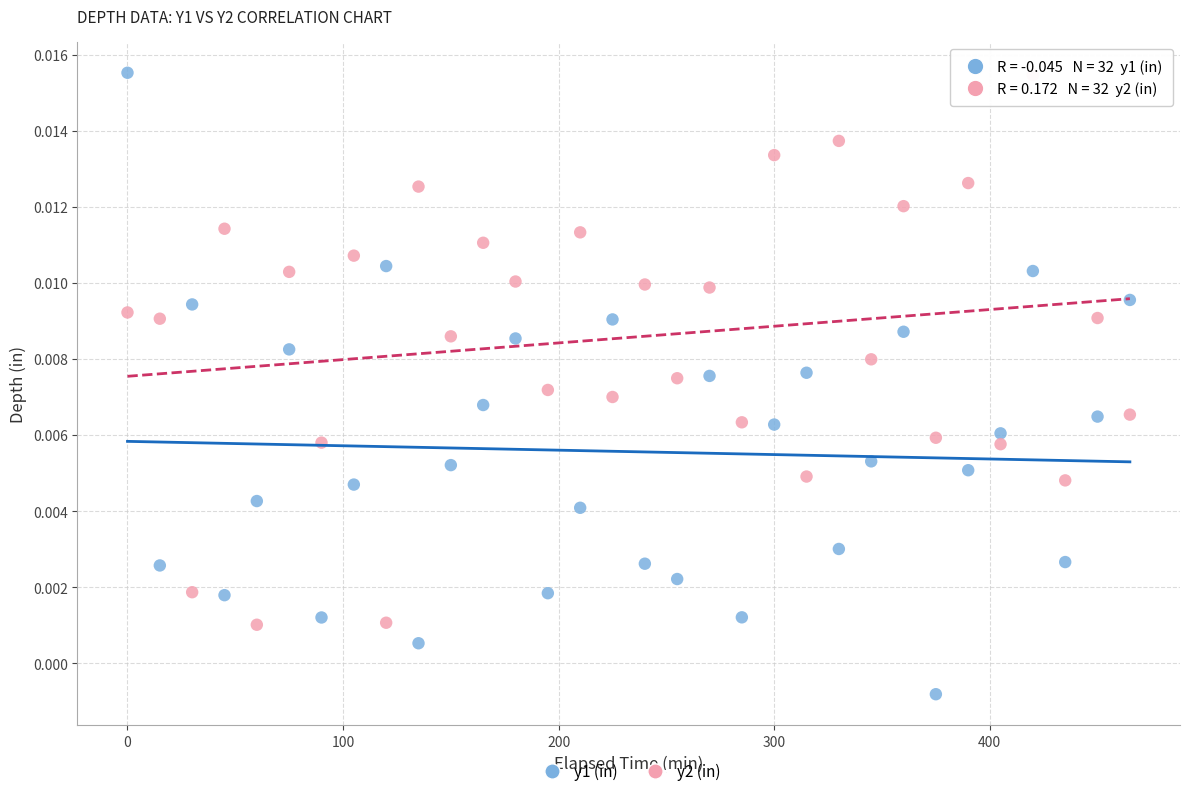

What are all the series names shown in the legend?

y1 (in), y2 (in)